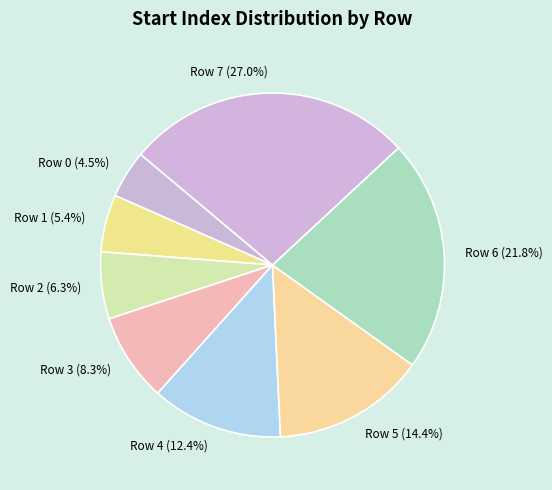

Is there any slice that represents more than half of the pie?

No